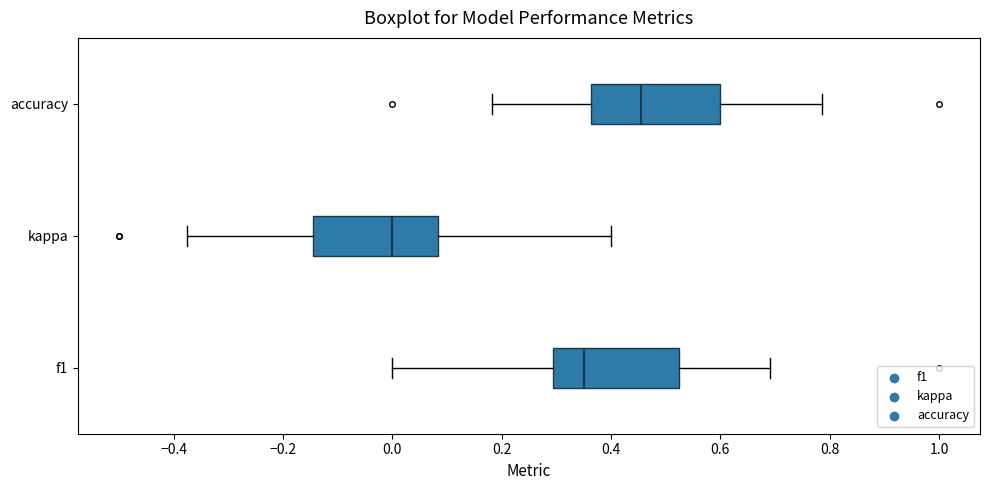

Where is the right edge of the box for kappa on the x-axis? The values are not printed on the chart, so give them approximately, as read against the axis.

0.08